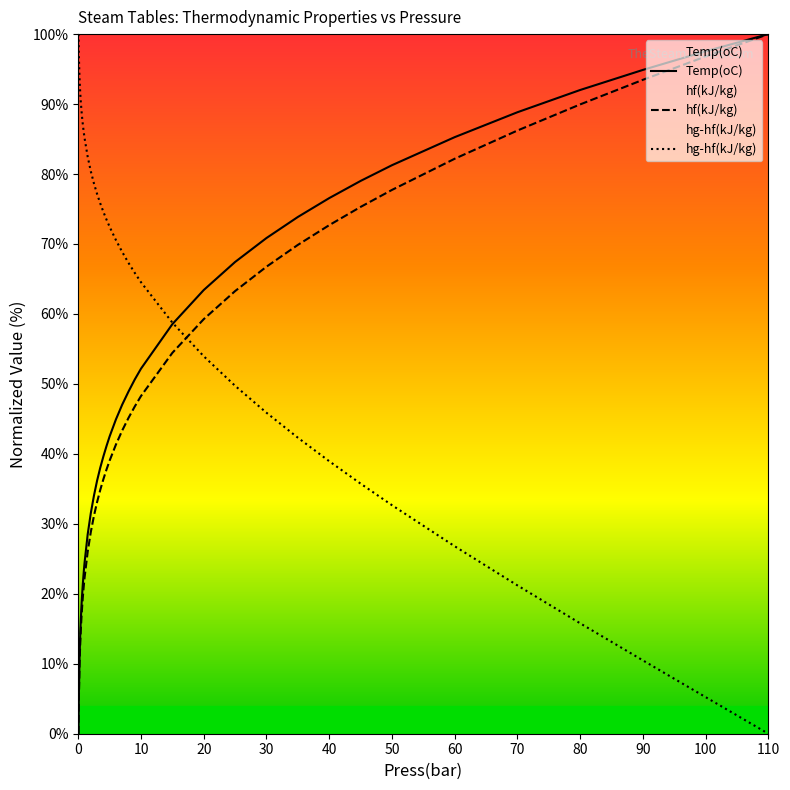

How many times do hf(kJ/kg) and hg-hf(kJ/kg) cross each other?

1